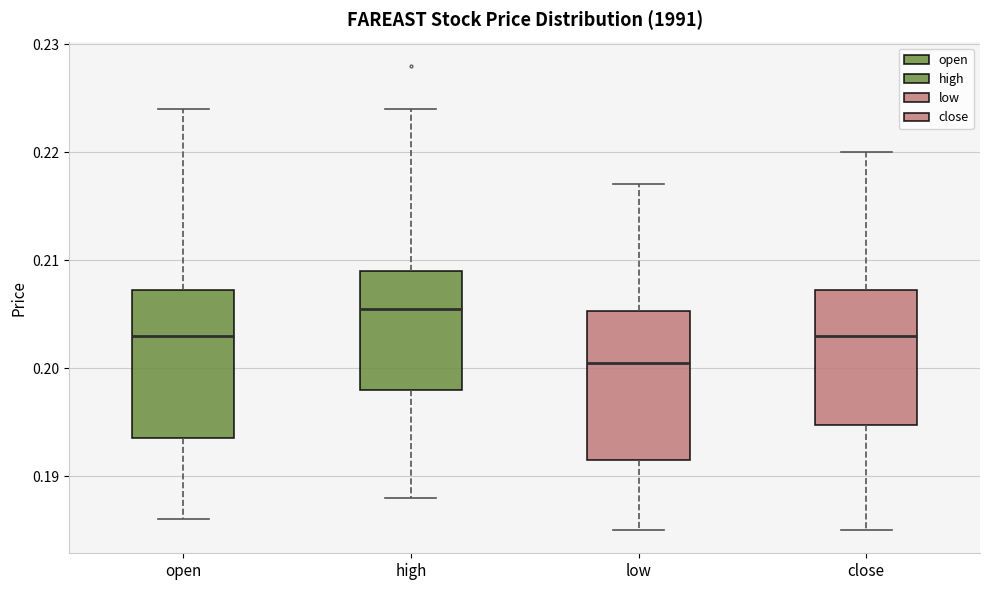

Which box's median line is the highest?

high